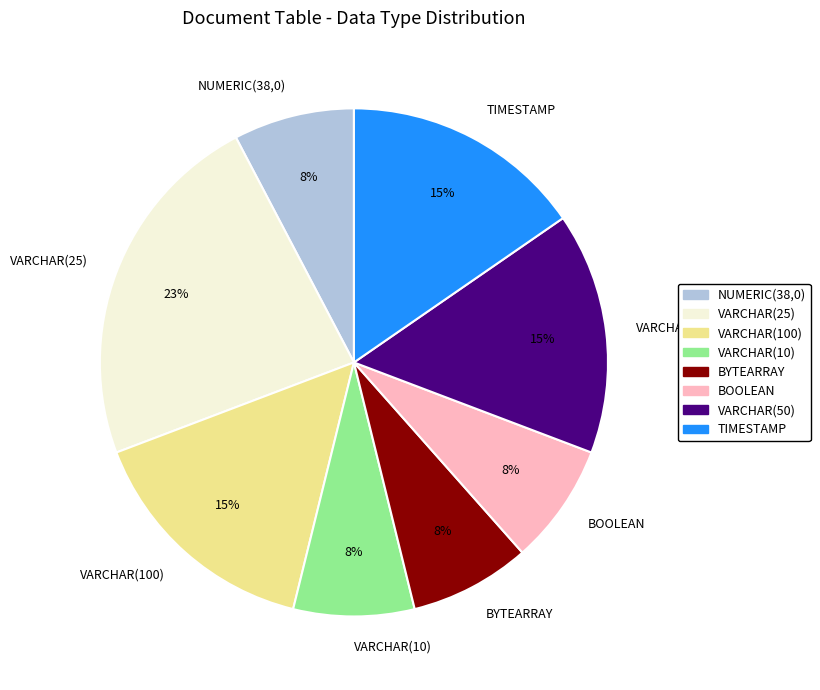

Is there any slice that represents more than half of the pie?

No